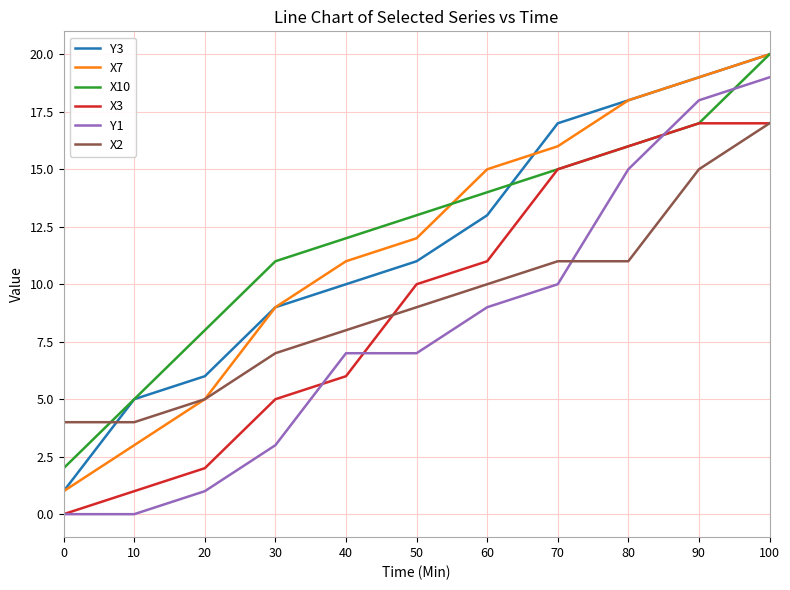

What is the difference between the highest and lowest values at 50?

6